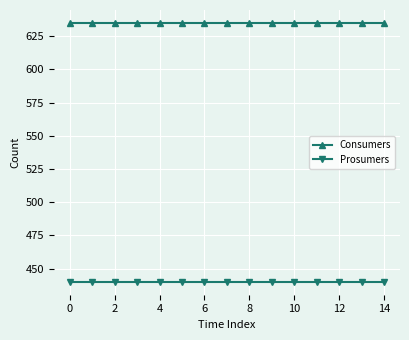

True or false: Prosumers and Consumers intersect in this chart.

False